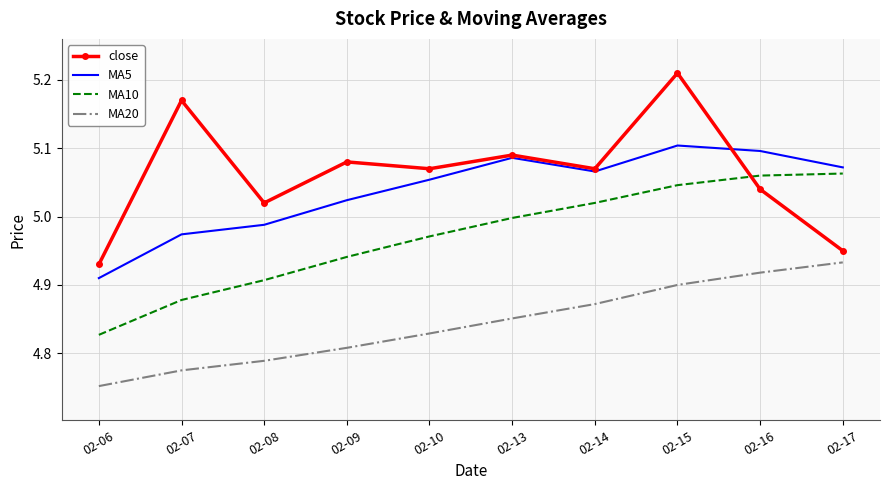

The close series shows 5.1 at 02-09. True or false?

True